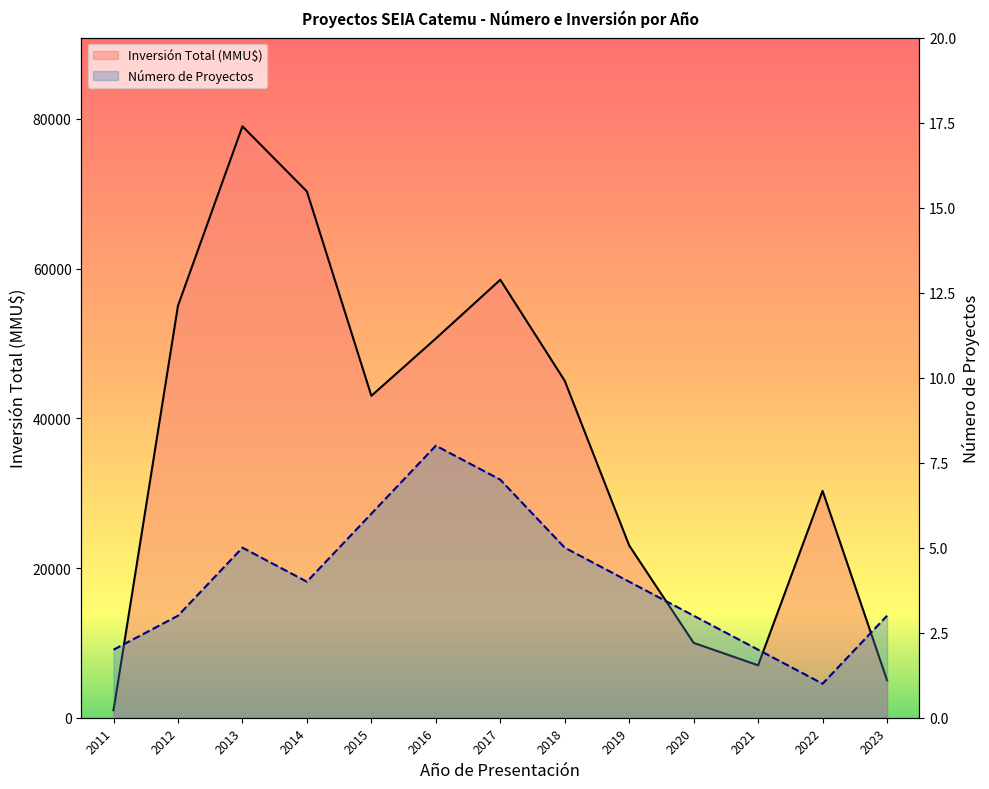

At which category is the sum across all series the highest?

2013